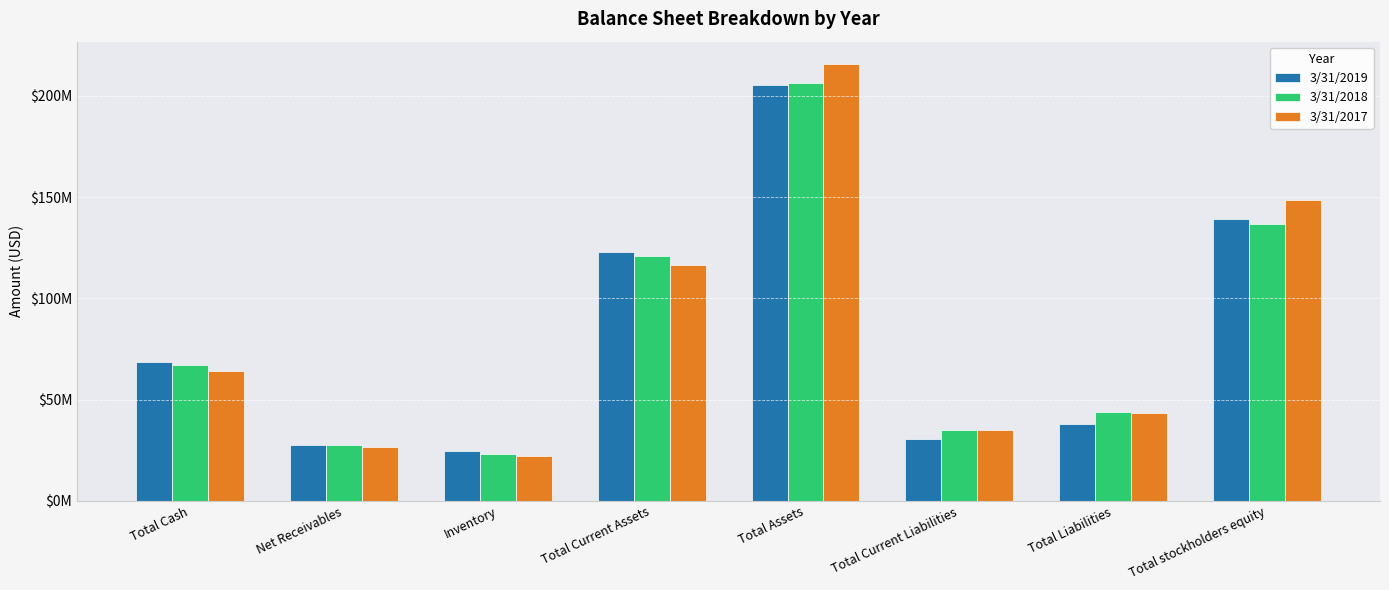

Rank the categories by 3/31/2017 value from highest to lowest.

Total Assets, Total stockholders equity, Total Current Assets, Total Cash, Total Liabilities, Total Current Liabilities, Net Receivables, Inventory